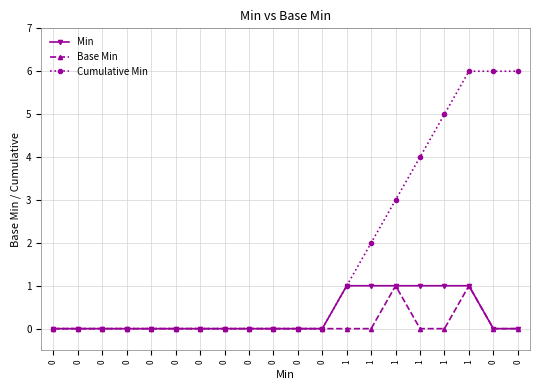

Reading right to left, list all the values displayed in this chart.

Min: 0=0	0=0	1=1	1=1	1=1	1=1	1=1	1=1	0=0	0=0	0=0	0=0	0=0	0=0	0=0	0=0	0=0	0=0	0=0	0=0
Base Min: 0=0	0=0	1=1	1=0	1=0	1=1	1=0	1=0	0=0	0=0	0=0	0=0	0=0	0=0	0=0	0=0	0=0	0=0	0=0	0=0
Cumulative Min: 0=6	0=6	1=6	1=5	1=4	1=3	1=2	1=1	0=0	0=0	0=0	0=0	0=0	0=0	0=0	0=0	0=0	0=0	0=0	0=0